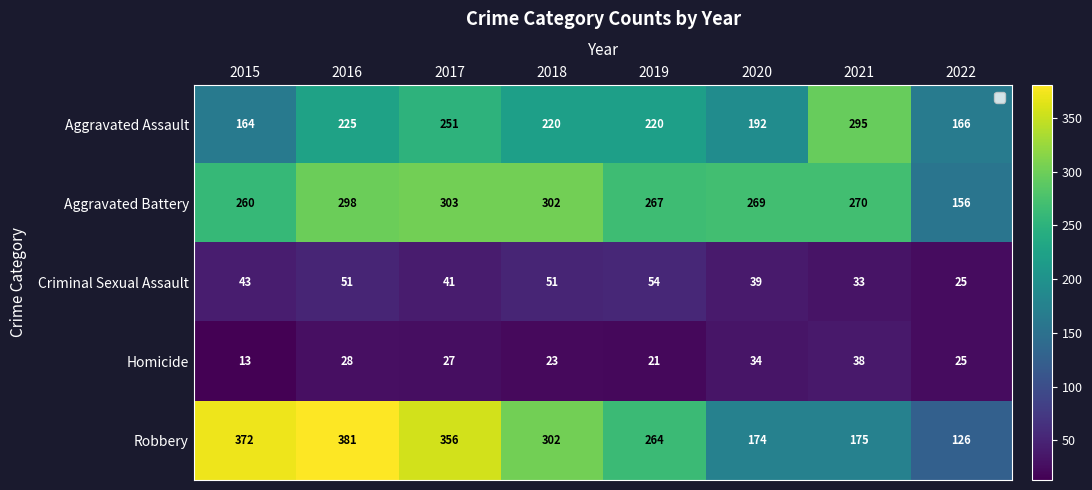

At which label does Robbery first exceed 302?

2015